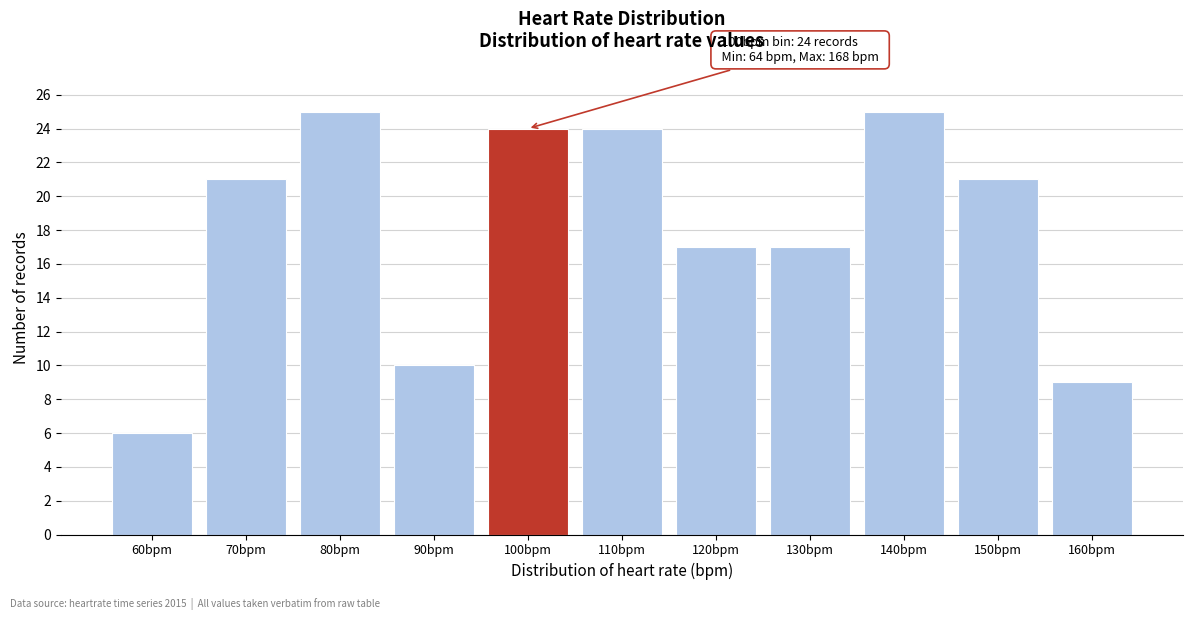

Reading left to right, list all the values displayed in this chart.

6	21	25	10	24	24	17	17	25	21	9